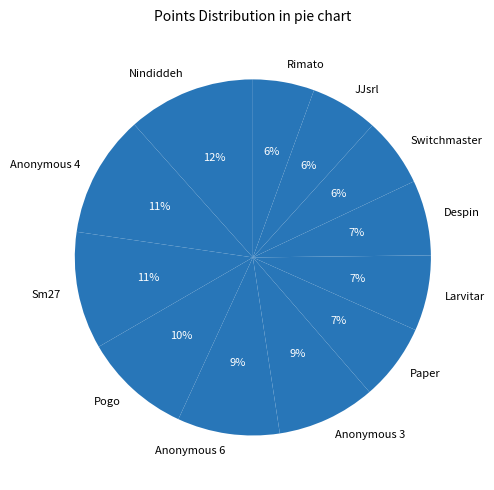

To the nearest percent, what percentage of the pie is Rimato?

6%